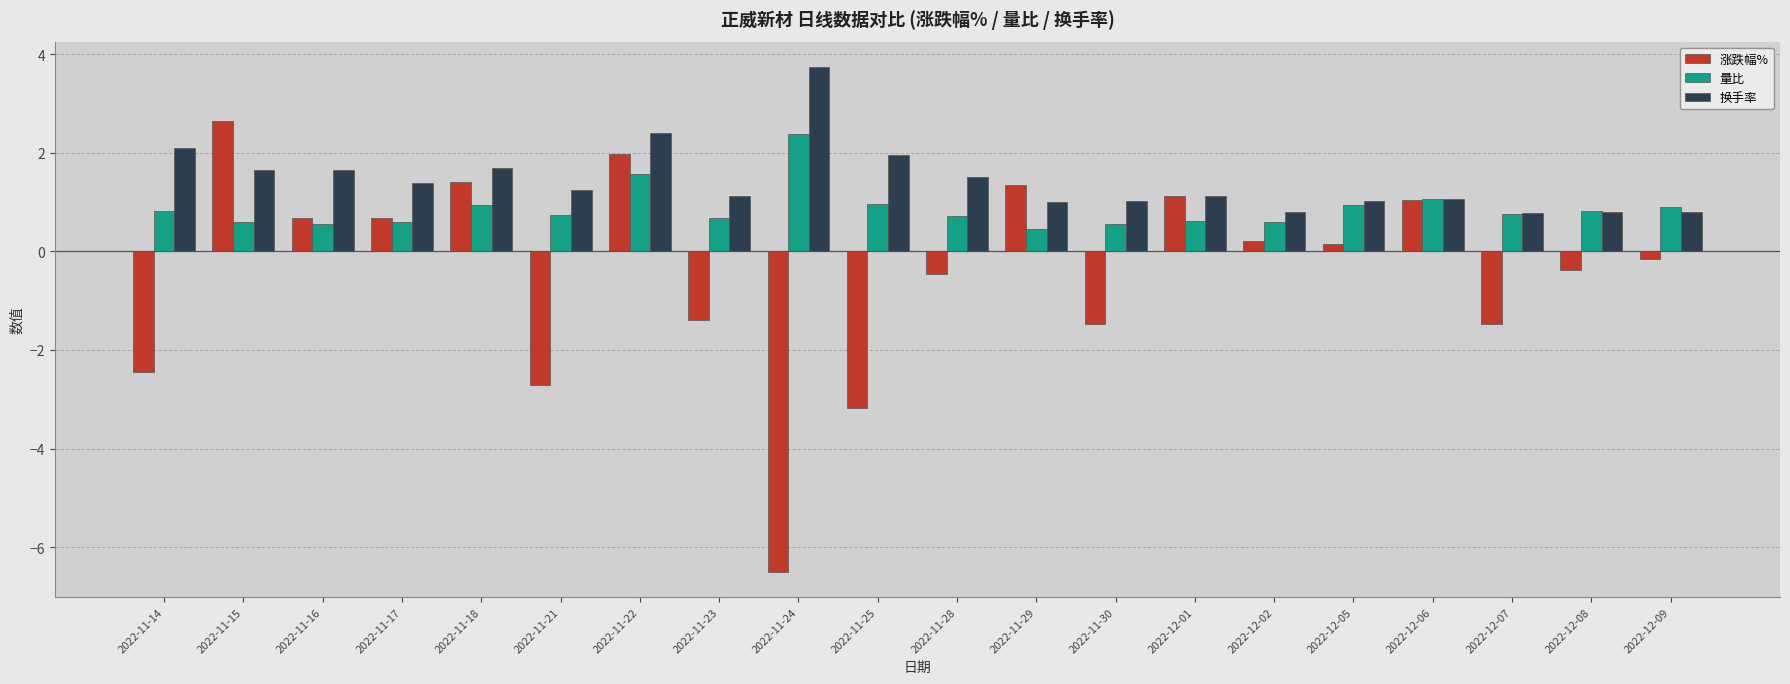

Rank the series by their average value, from highest to lowest.

换手率, 量比, 涨跌幅%